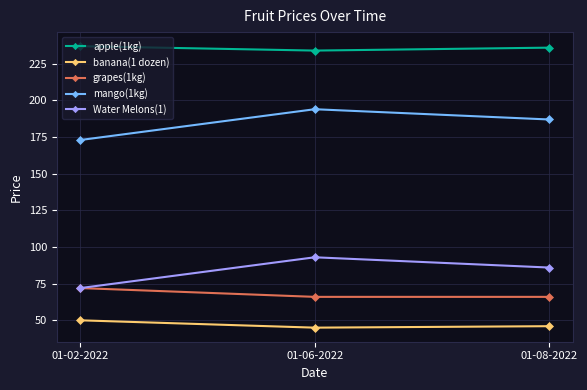

At which label does banana(1 dozen) first exceed 46?

01-02-2022